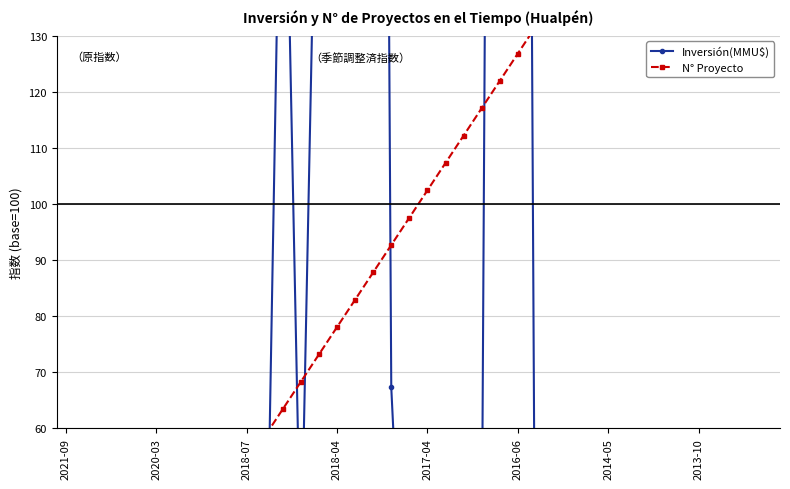

What is the difference between the N° Proyecto values at 25 and 16?

43.9